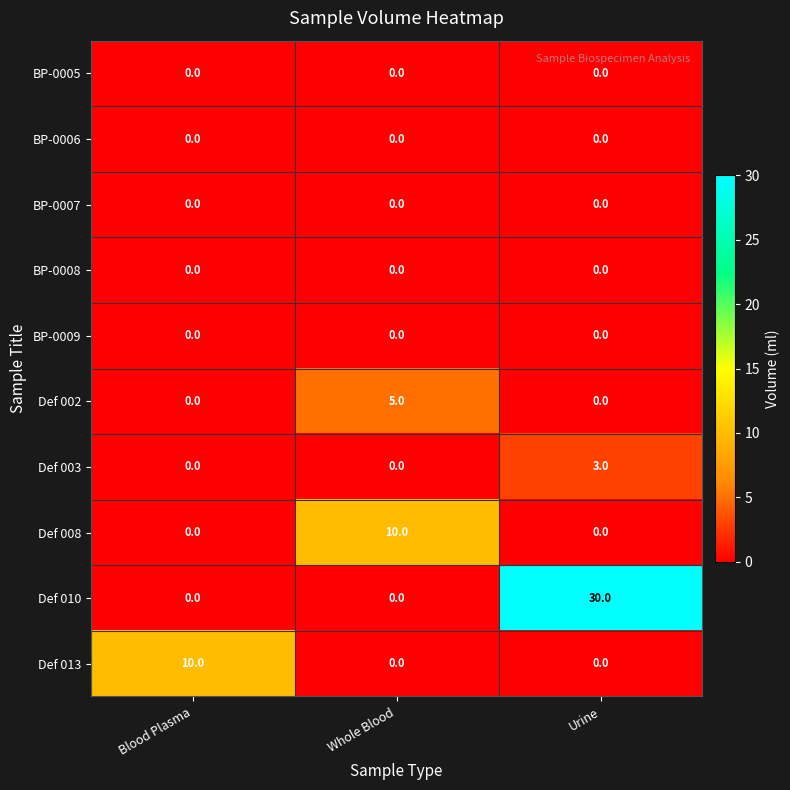

Reading left to right, extract all data points from this chart.

BP-0005: Blood Plasma=0	Whole Blood=0	Urine=0
BP-0006: Blood Plasma=0	Whole Blood=0	Urine=0
BP-0007: Blood Plasma=0	Whole Blood=0	Urine=0
BP-0008: Blood Plasma=0	Whole Blood=0	Urine=0
BP-0009: Blood Plasma=0	Whole Blood=0	Urine=0
Def 002: Blood Plasma=0	Whole Blood=5	Urine=0
Def 003: Blood Plasma=0	Whole Blood=0	Urine=3
Def 008: Blood Plasma=0	Whole Blood=10	Urine=0
Def 010: Blood Plasma=0	Whole Blood=0	Urine=30
Def 013: Blood Plasma=10	Whole Blood=0	Urine=0